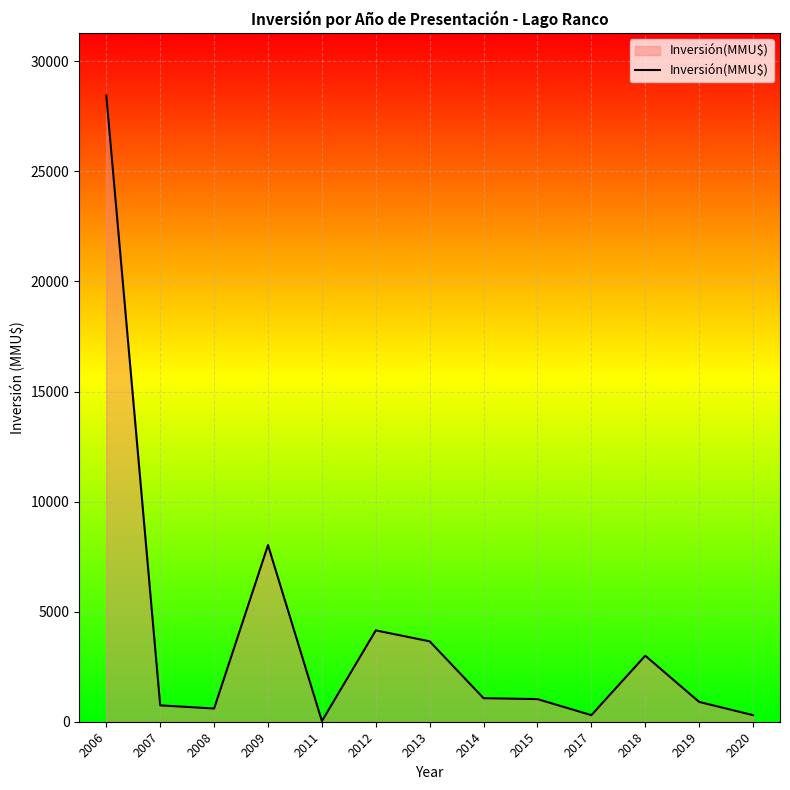

True or false: the data shows 2395 at 2012.

False